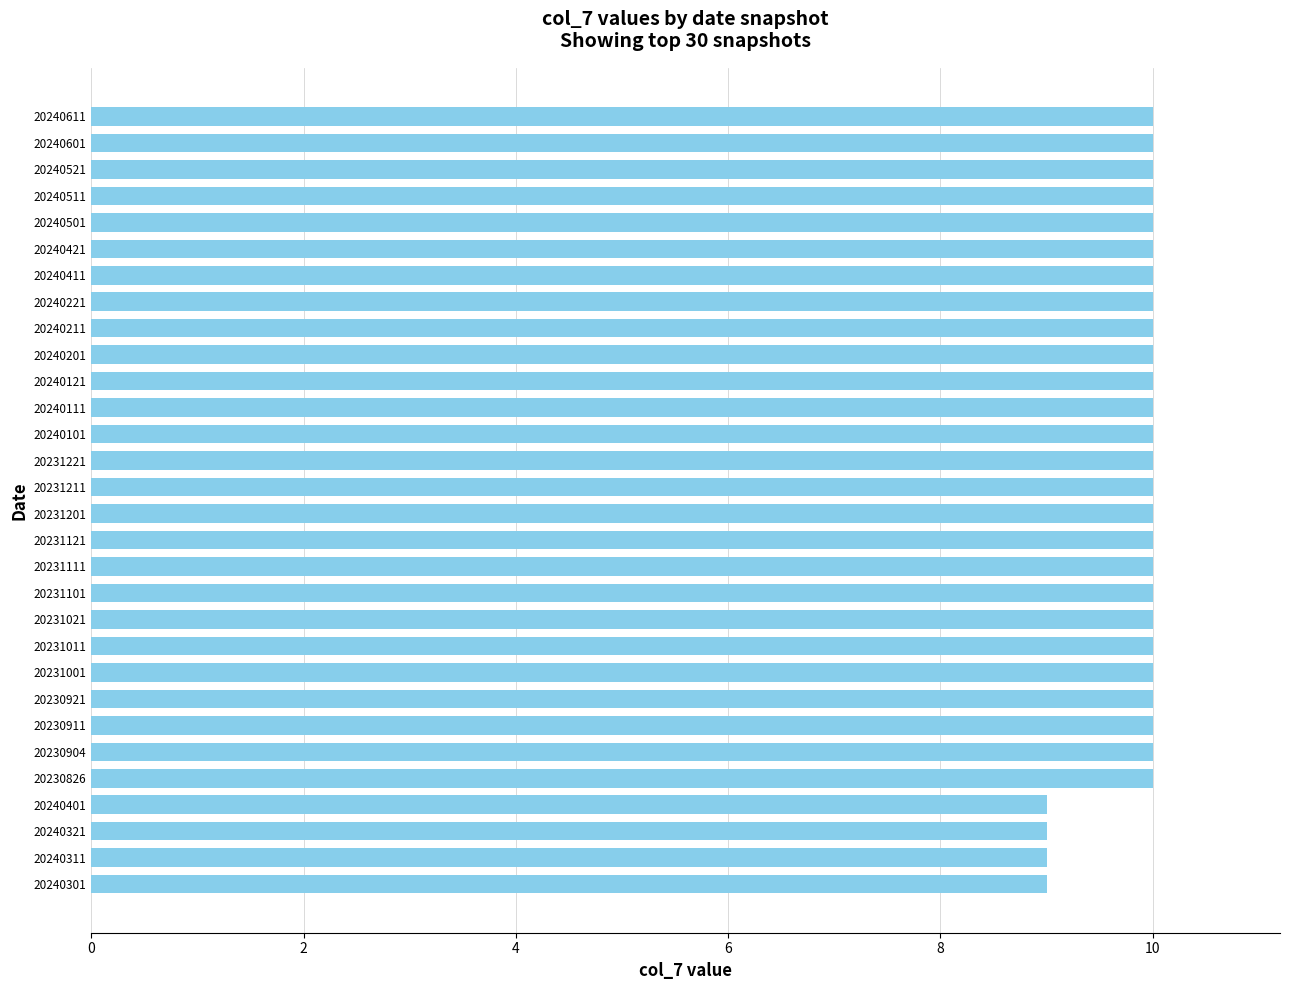

Reading bottom to top, transcribe all the data shown in this chart.

9	9	9	9	10	10	10	10	10	10	10	10	10	10	10	10	10	10	10	10	10	10	10	10	10	10	10	10	10	10